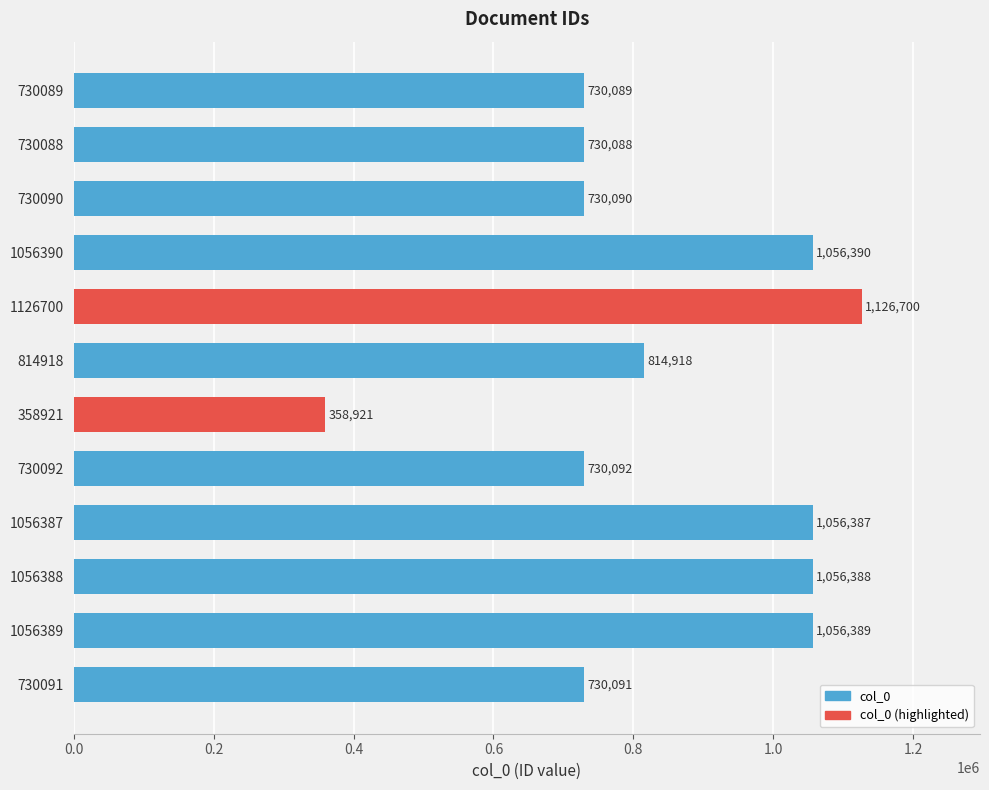

What is the sum of all values?

10176543